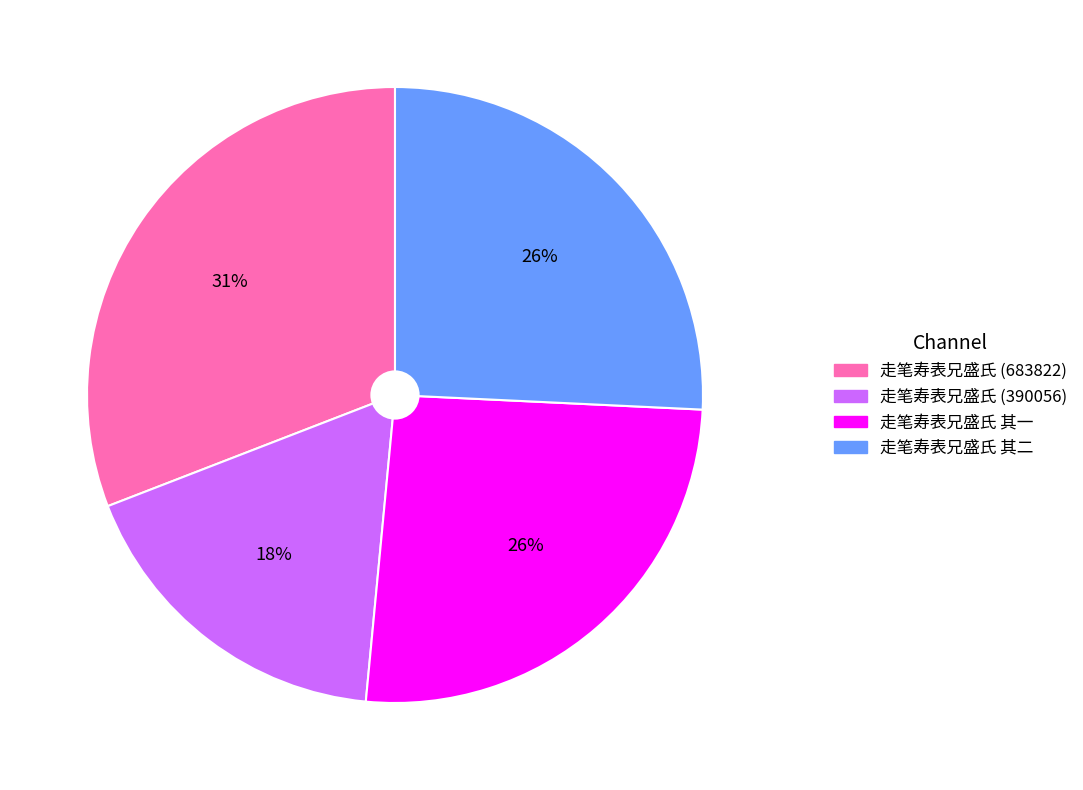

Do 走笔寿表兄盛氏 (390056) and 走笔寿表兄盛氏 其二 together represent more than half of the pie?

No